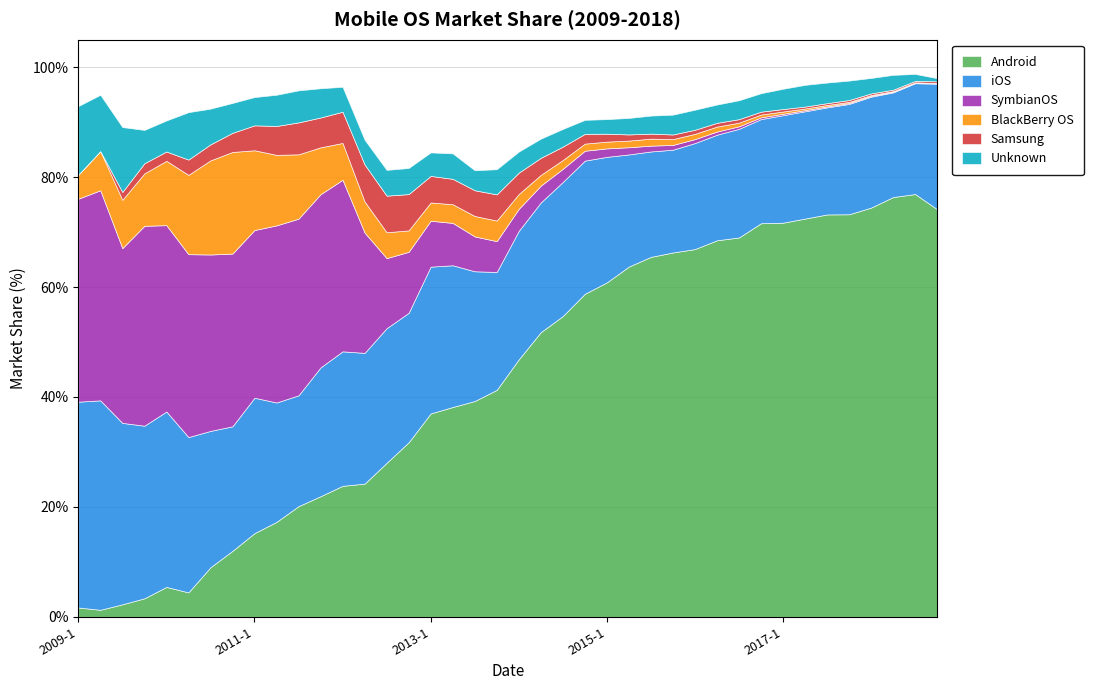

How many data points does each series have?

40